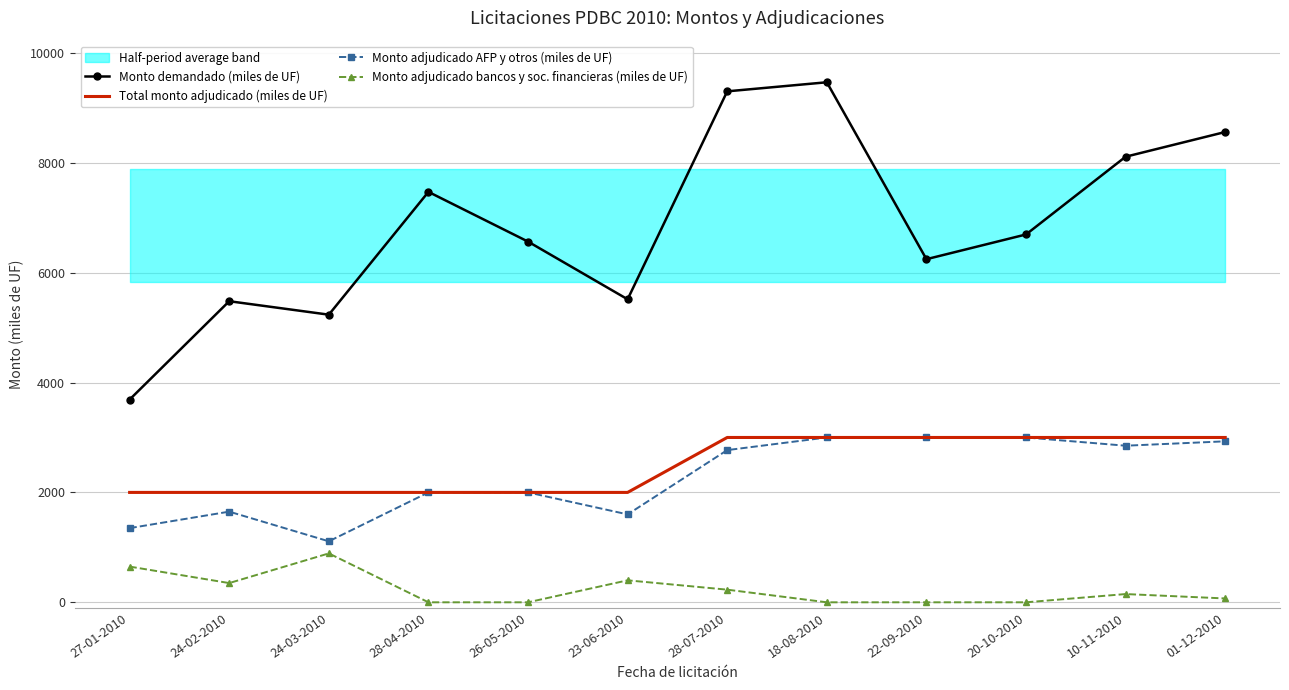

At which label does Monto adjudicado AFP y otros (miles de UF) first exceed 2770?

18-08-2010